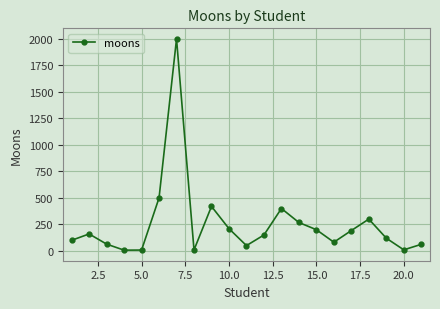

What is the greatest value displayed?

2000